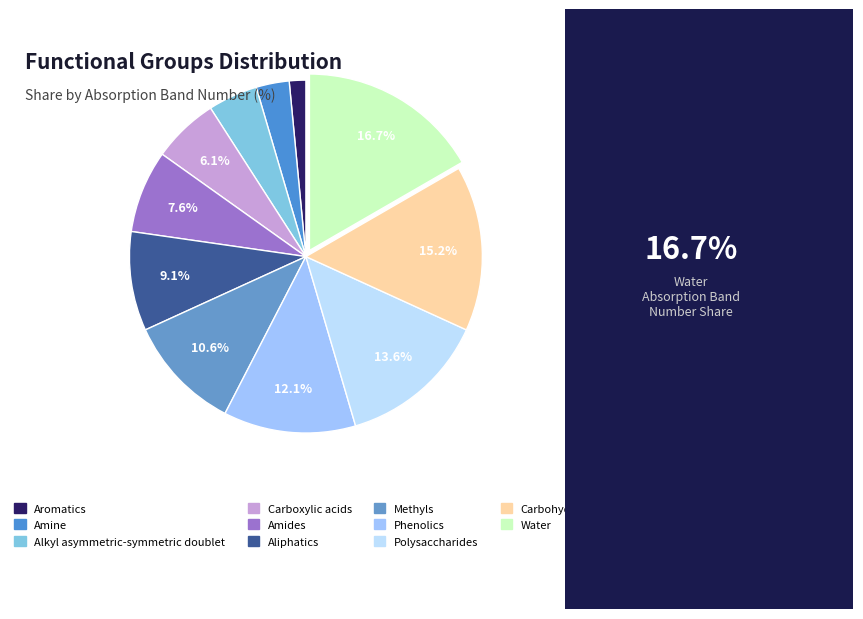

What percentage do Alkyl asymmetric-symmetric doublet and Methyls together represent?

15.2%